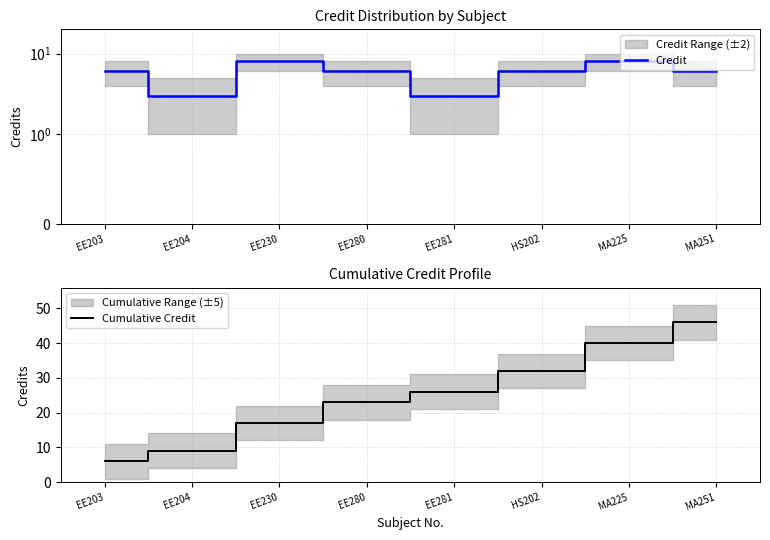

List the series in order of their peak value, highest first.

Cumulative Credit, Credit